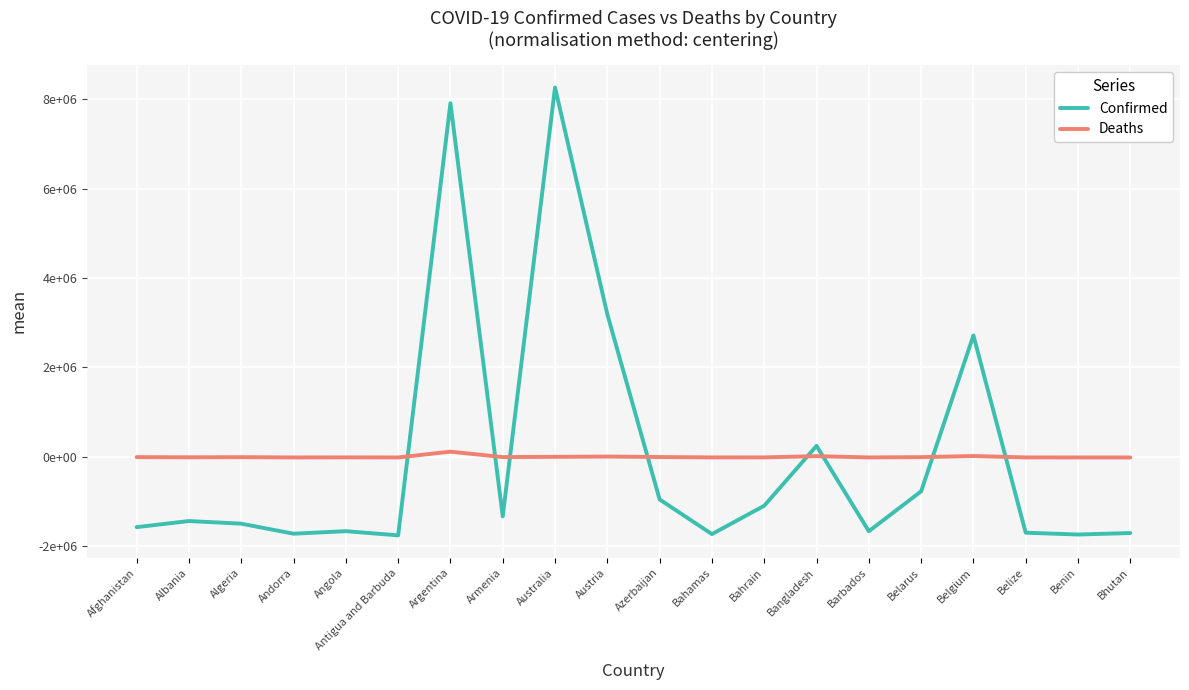

Is this an area chart (filled region under the line)?

No